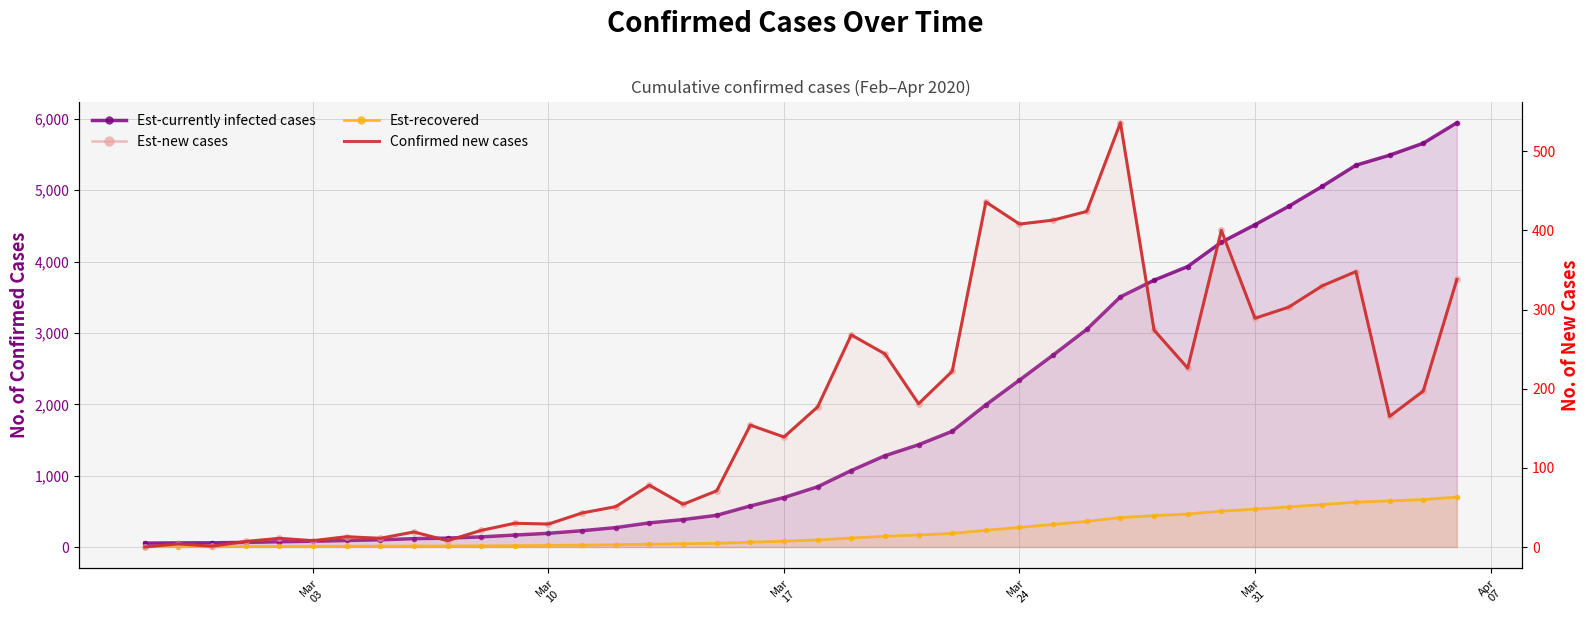

At how many categories does at least one series exceed 4283?

7